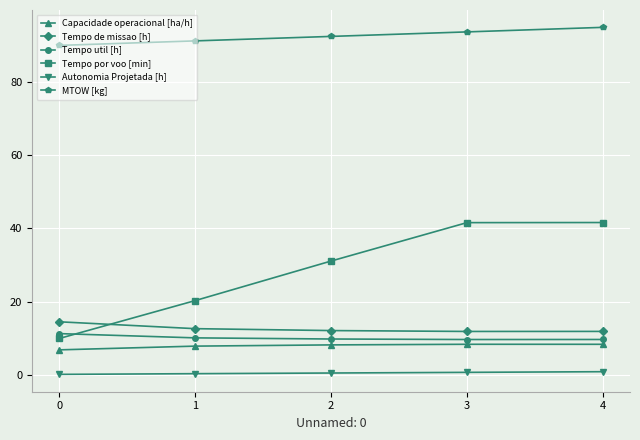

How many categories are shown in the chart?

5